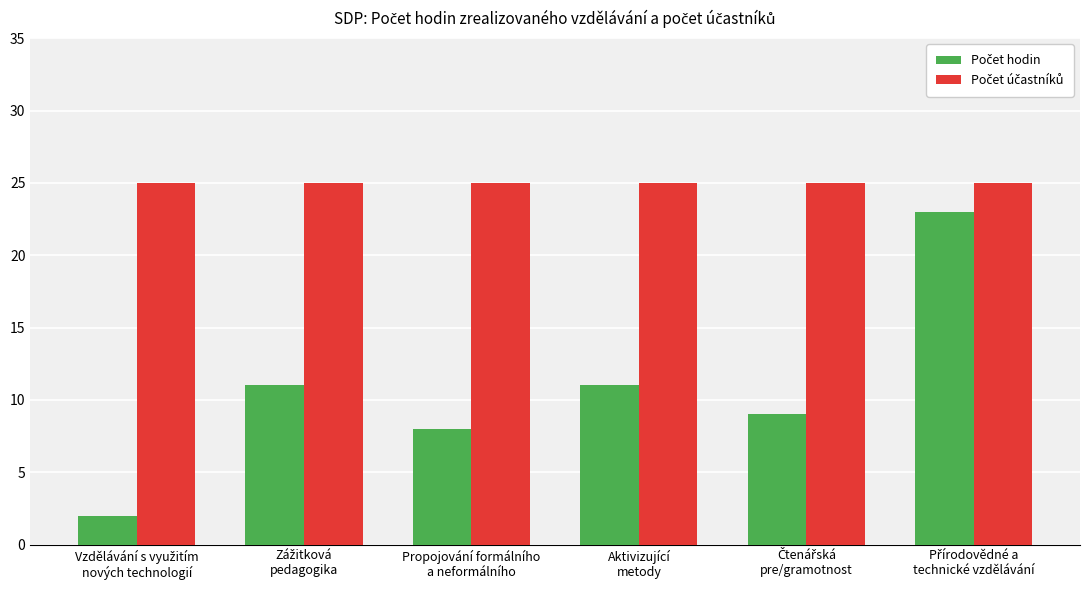

Are the bars horizontal?

No